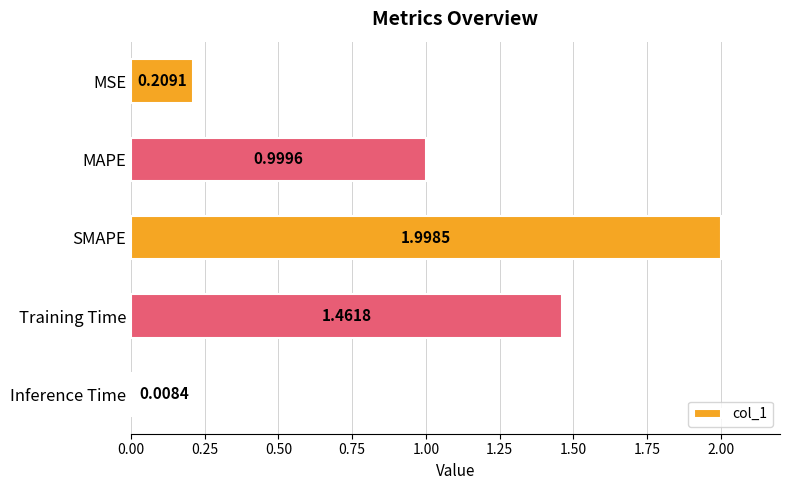

What is the sum of all values?

4.7